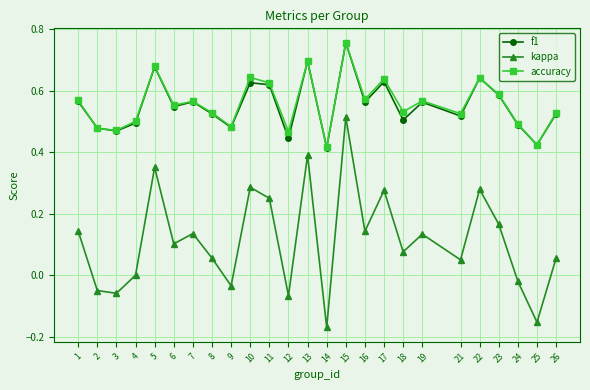

Is the value of accuracy at 8 greater than the value of kappa at 5?

Yes